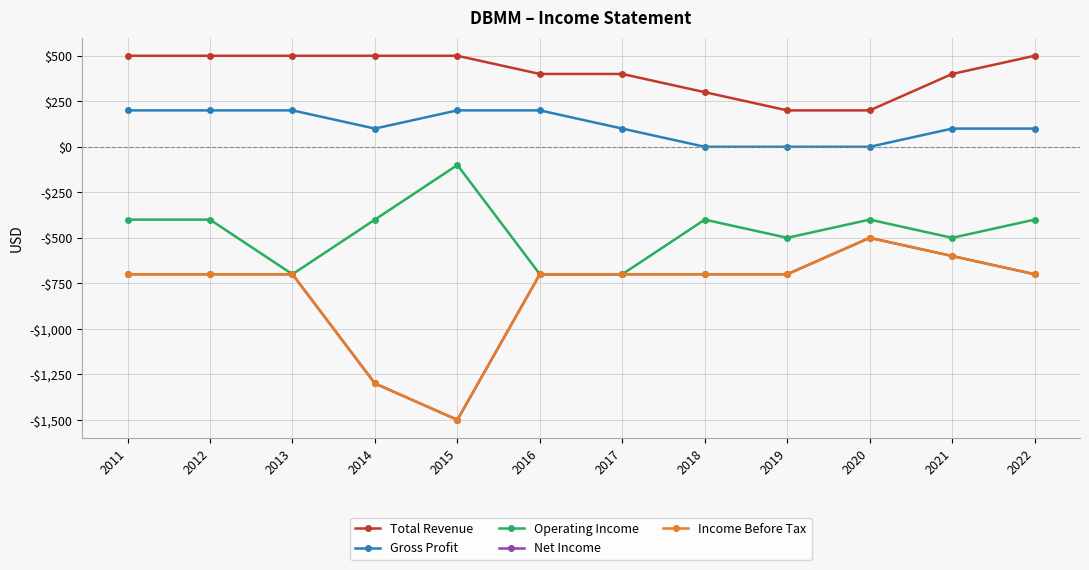

Is this an area chart (filled region under the line)?

No